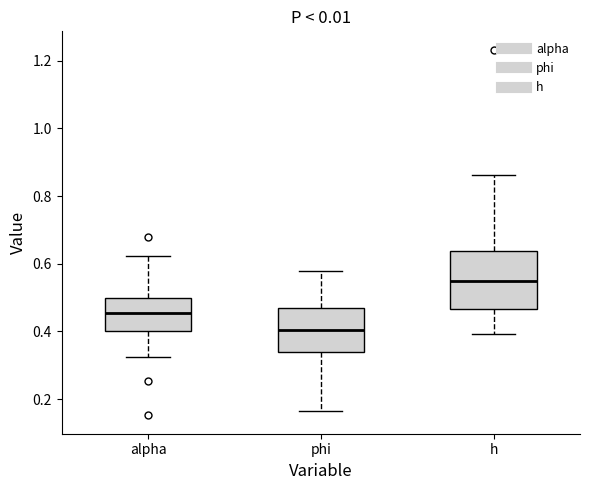

Reading left to right, read every box against the y-axis: the position of its median line, the range the box covers, and the ends of its whiskers. The values are not printed on the chart, so give them approximately, as read against the axis.

alpha: median 0.46, box 0.40 to 0.50, whiskers 0.32 to 0.62
phi: median 0.40, box 0.34 to 0.46, whiskers 0.16 to 0.58
h: median 0.54, box 0.46 to 0.64, whiskers 0.40 to 0.86